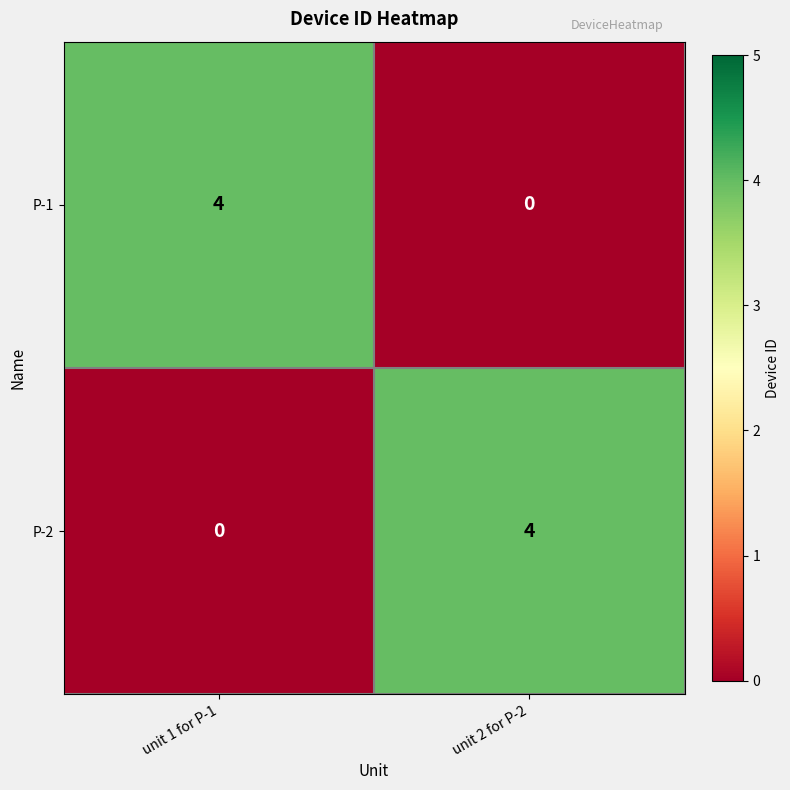

At how many categories does at least one series exceed 2?

2